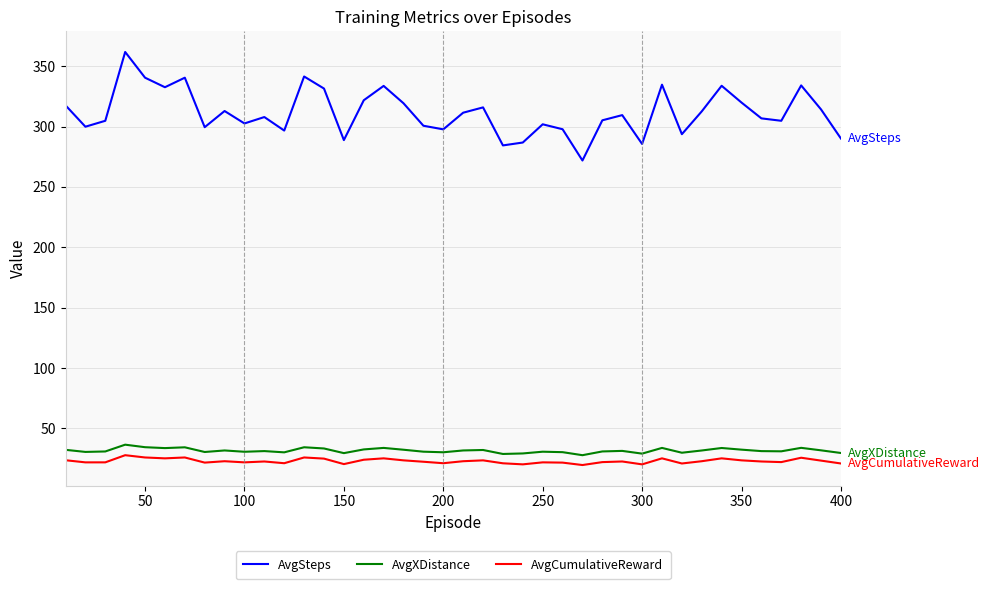

What is the greatest value displayed?

361.8